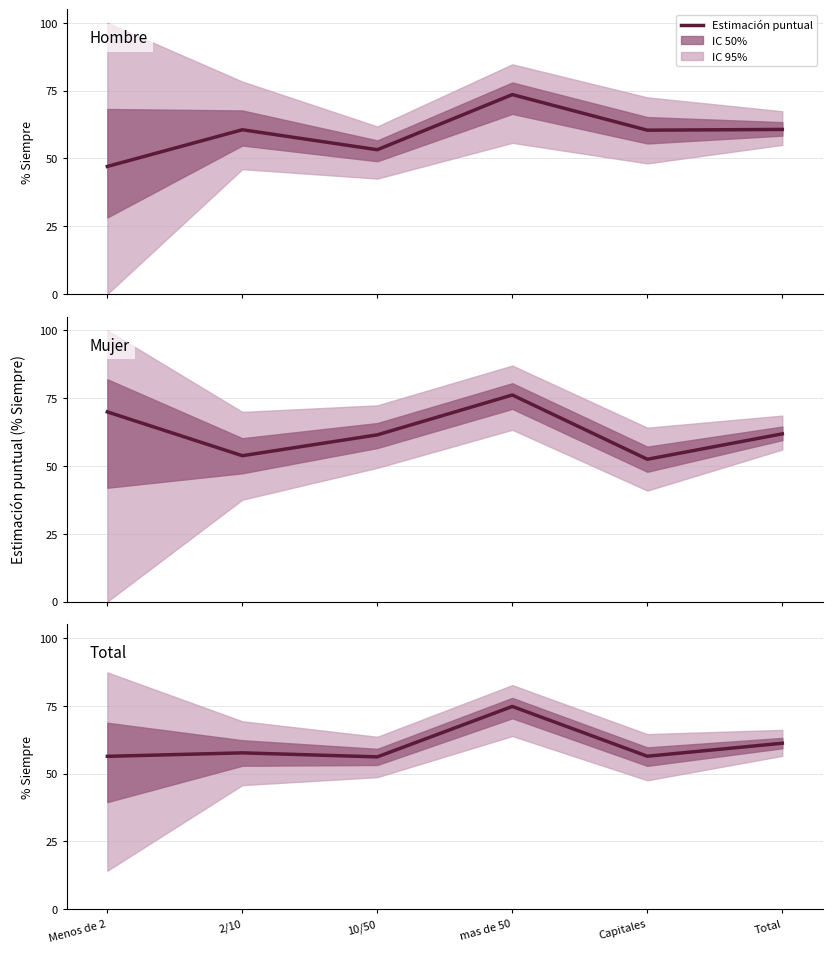

What is the value of the Hombre point at the 2nd from the left?

60.6